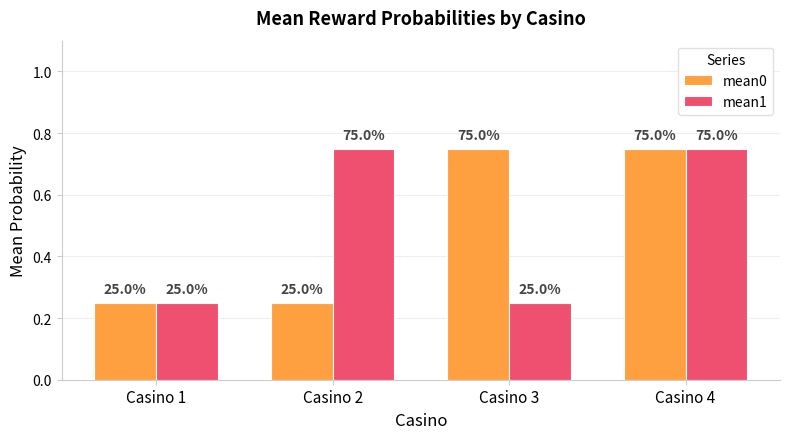

What are all the series names shown in the legend?

mean0, mean1